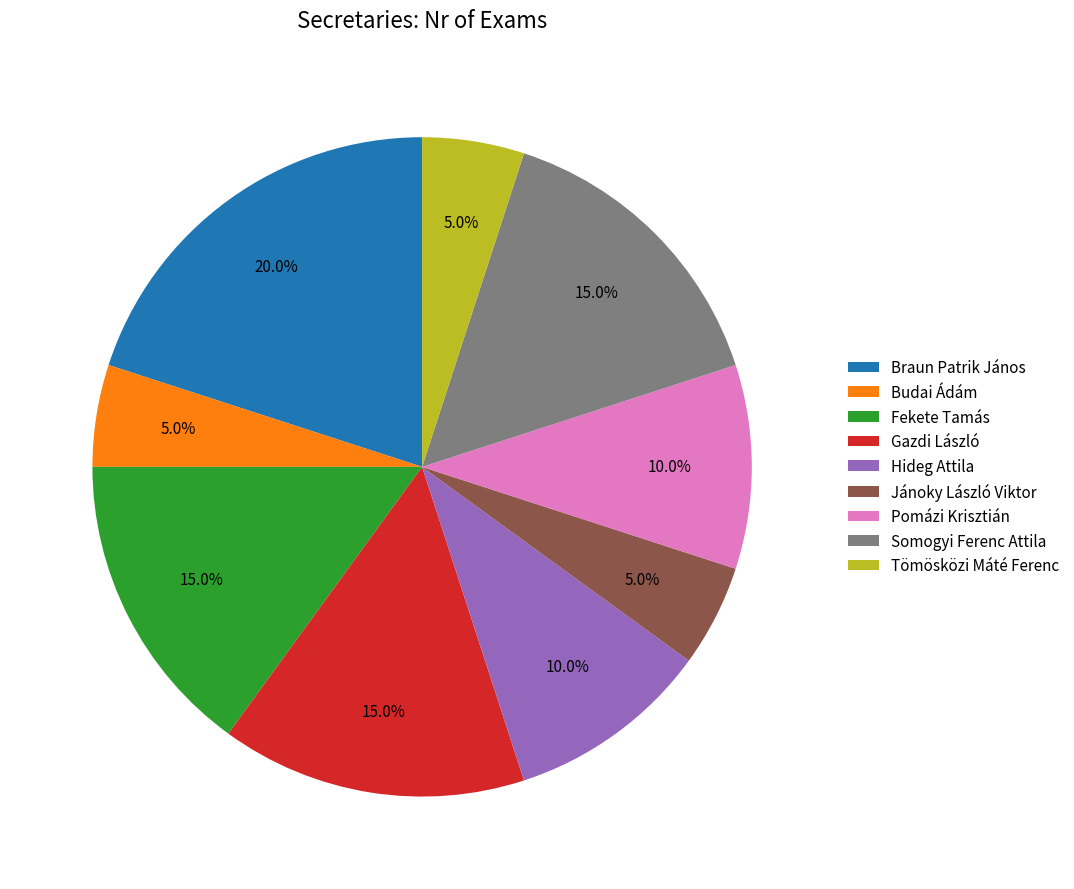

Which category has the biggest portion of the pie?

Braun Patrik János